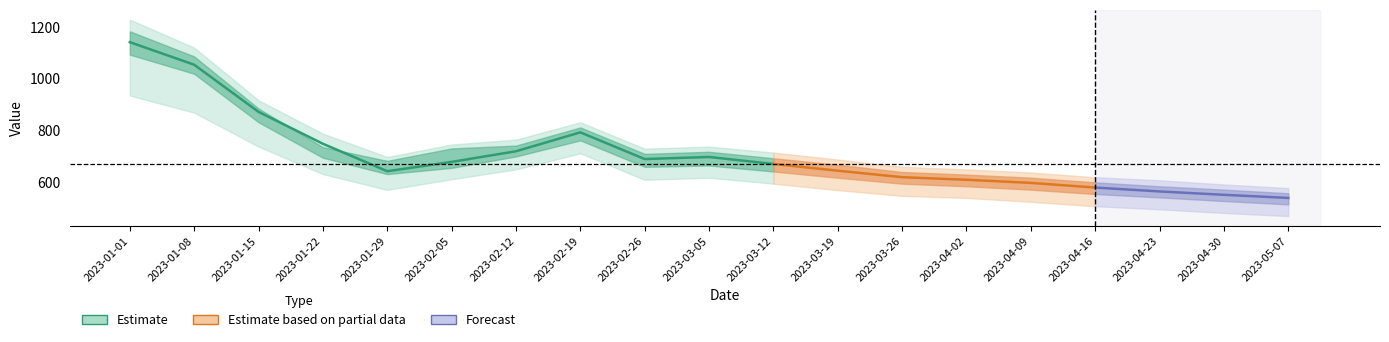

What is the label of the 15th point from the right?

2023-01-29